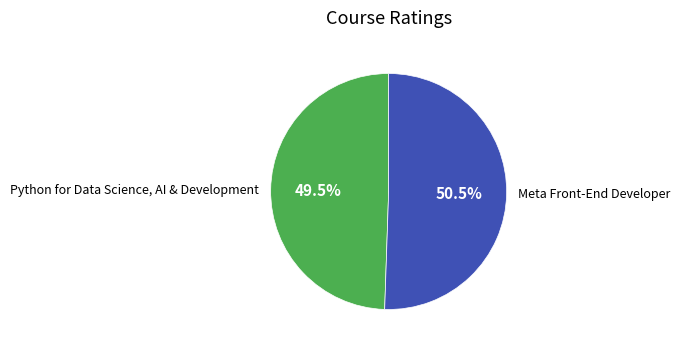

What is the smallest slice in the pie chart?

Python for Data Science, AI & Development